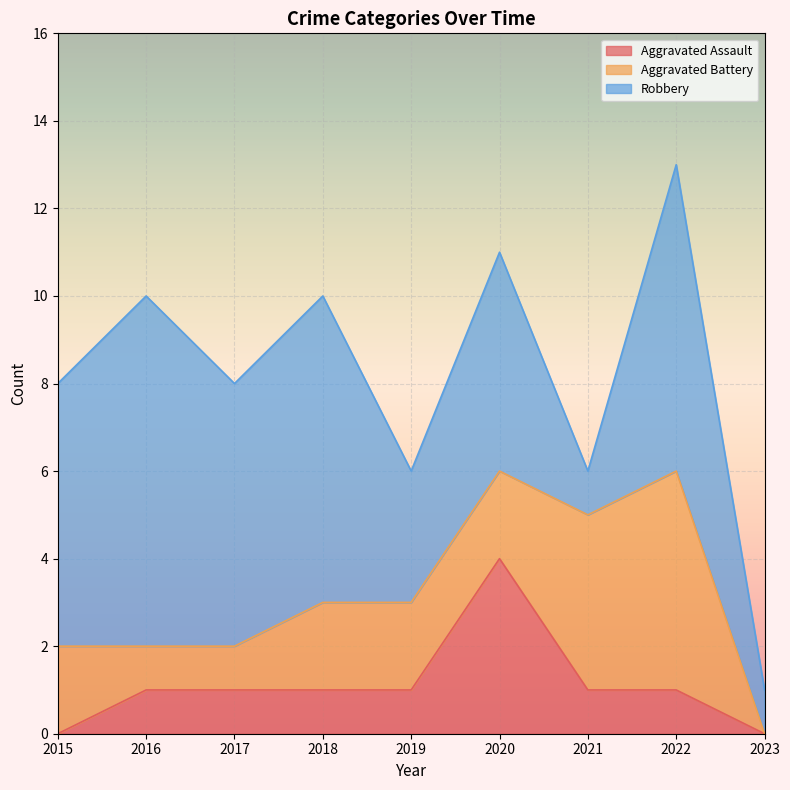

Reading left to right, what are all the values shown in this chart?

Aggravated Assault: 2015=0	2016=1	2017=1	2018=1	2019=1	2020=4	2021=1	2022=1	2023=0
Aggravated Battery: 2015=2	2016=1	2017=1	2018=2	2019=2	2020=2	2021=4	2022=5	2023=0
Robbery: 2015=6	2016=8	2017=6	2018=7	2019=3	2020=5	2021=1	2022=7	2023=1